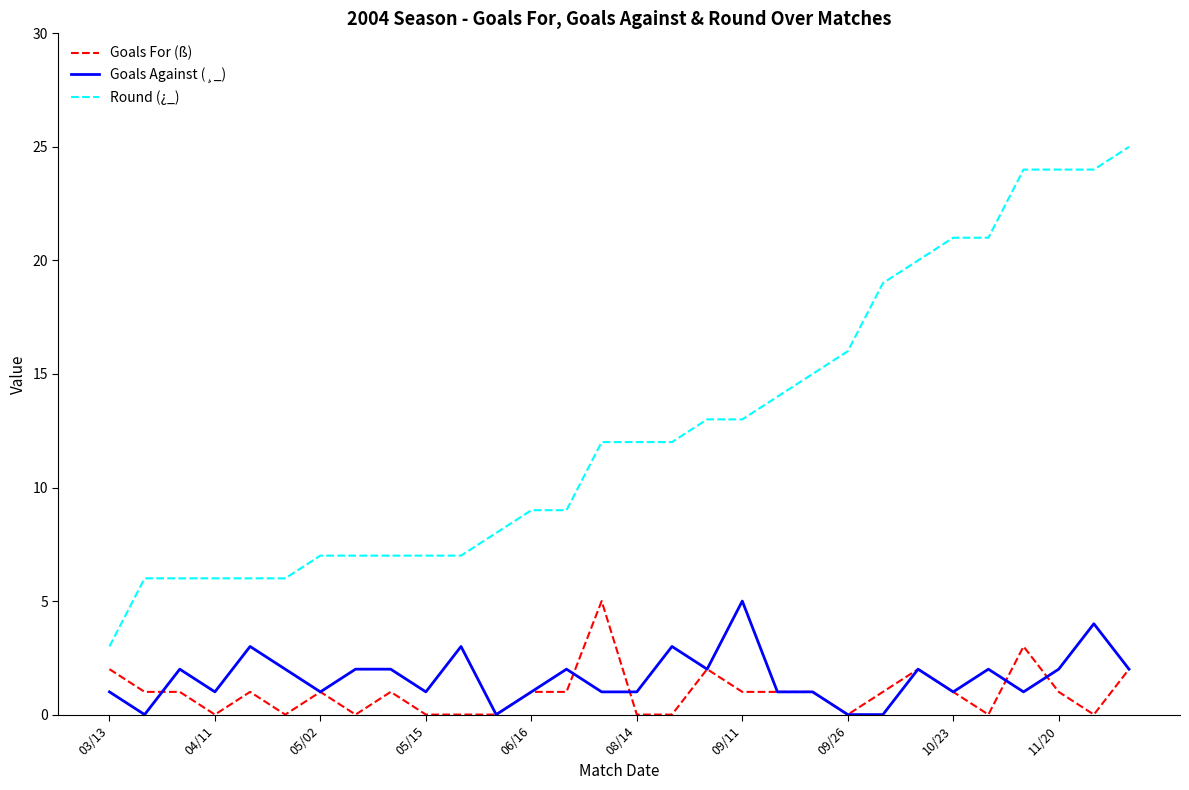

How many lines are shown in the chart?

3